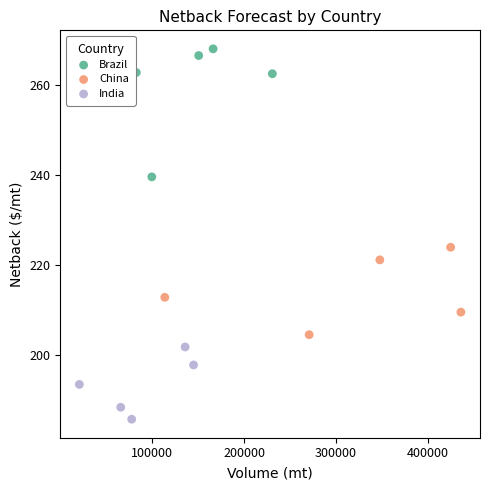

Which series reaches the minimum Y coordinate?

India